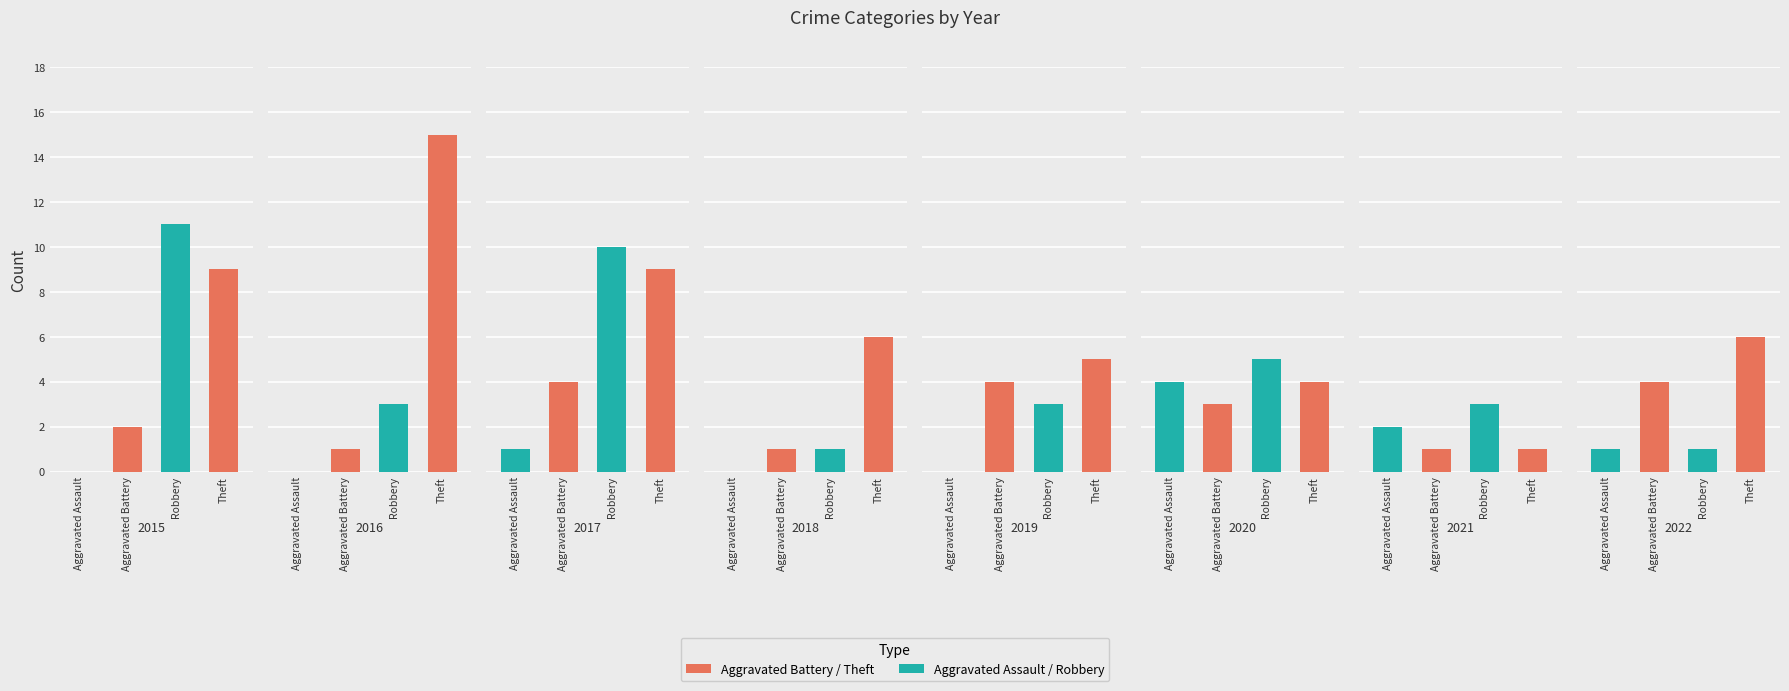

The value of Robbery at 2019 is 3. True or false?

True